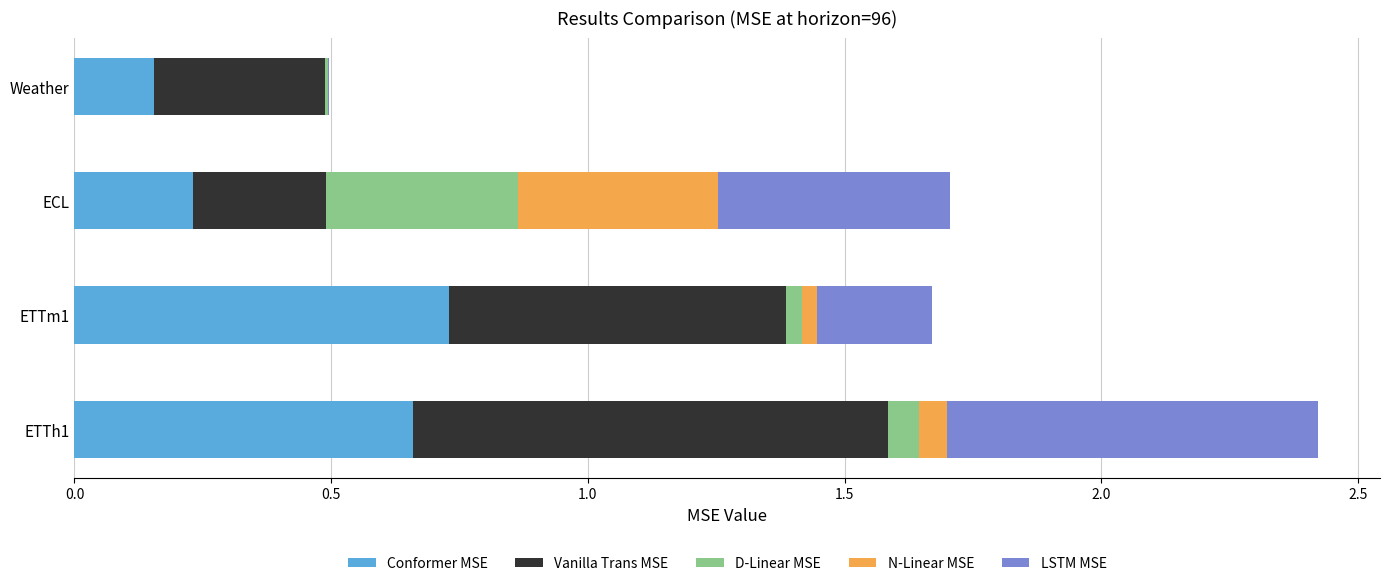

Is it true that Conformer MSE equals 0.4 at ETTh1?

False